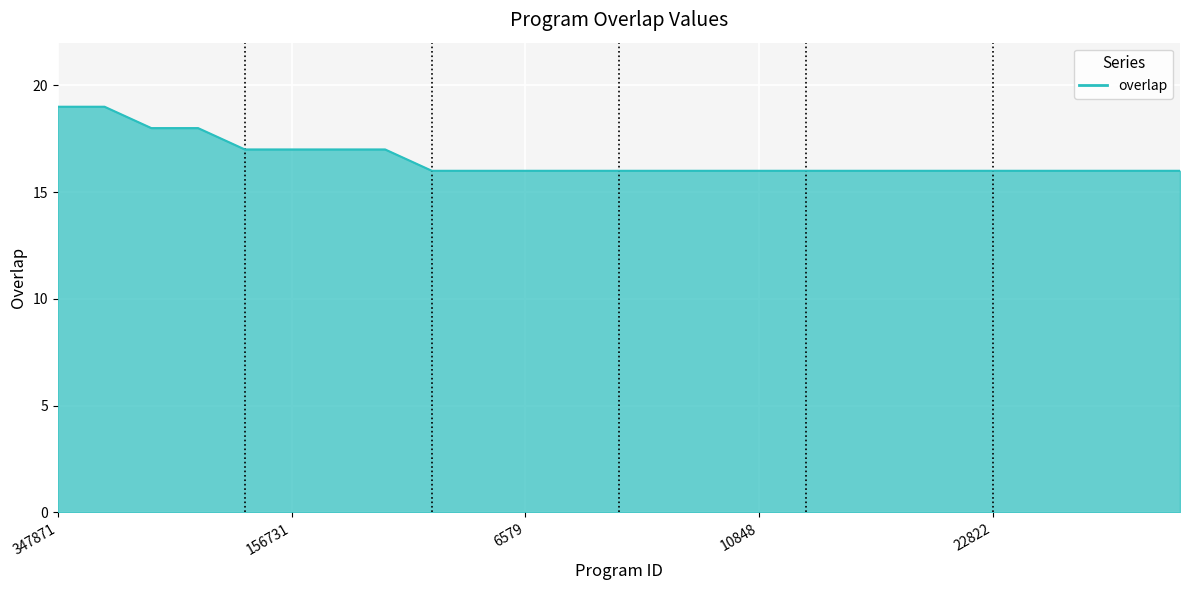

What is the difference between the maximum and minimum values?

3